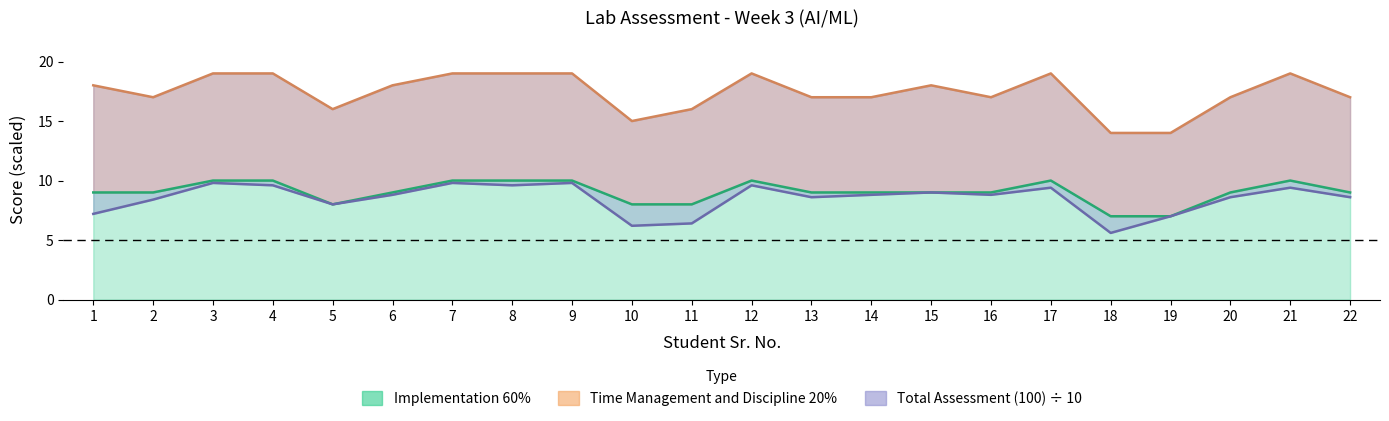

True or false: Implementation 60% has a value of 10.0 at 21.

True